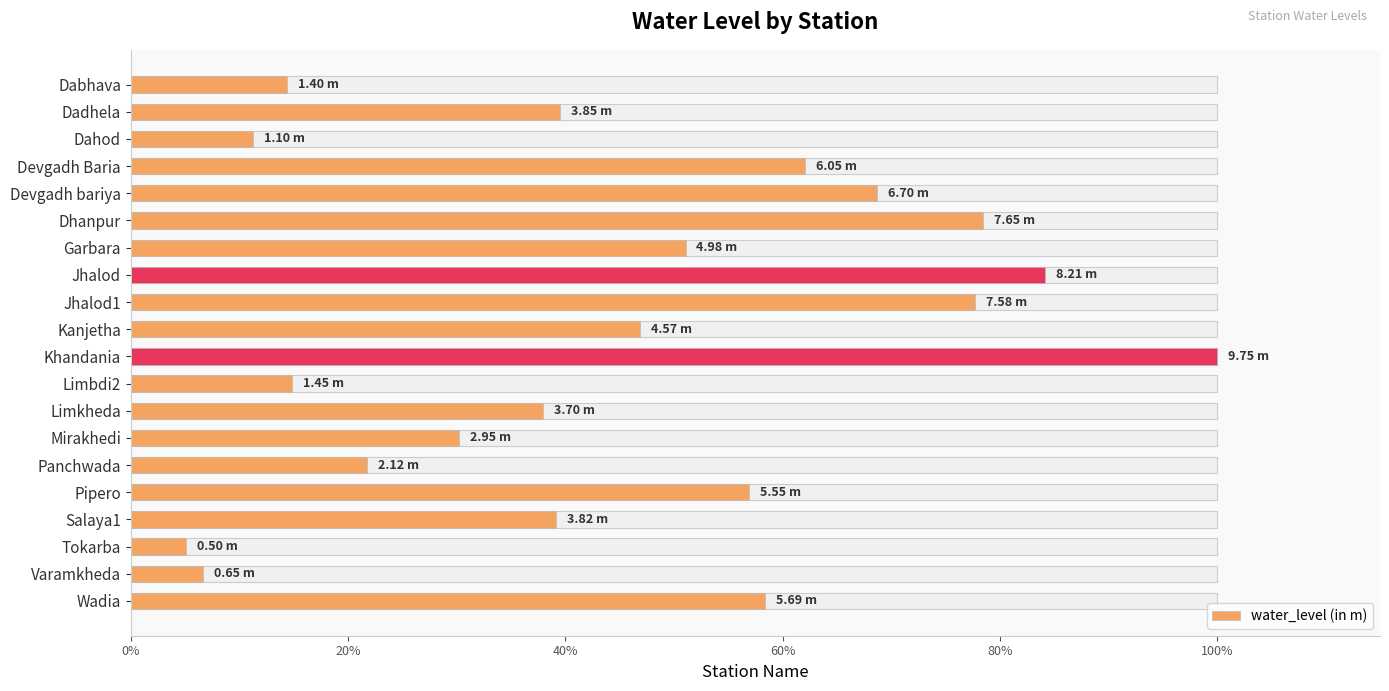

Does the chart contain stacked bars?

No